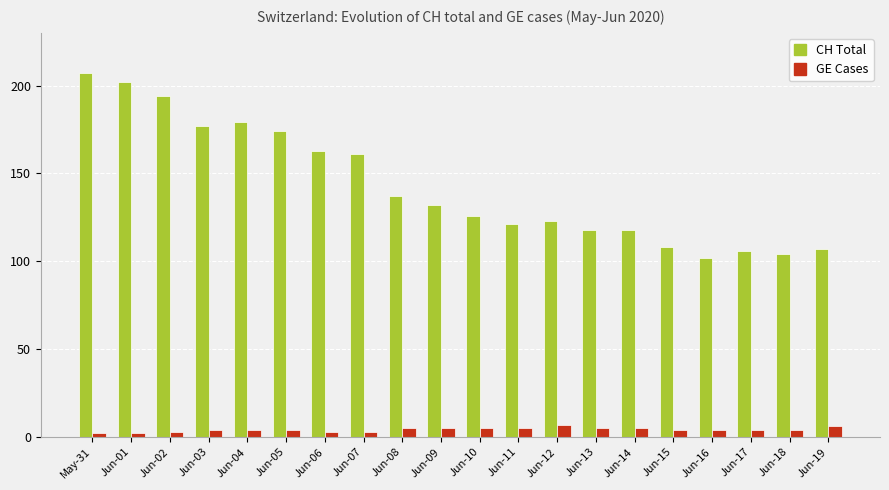

What is the value of the GE Cases bar at the 14th from the left?

5